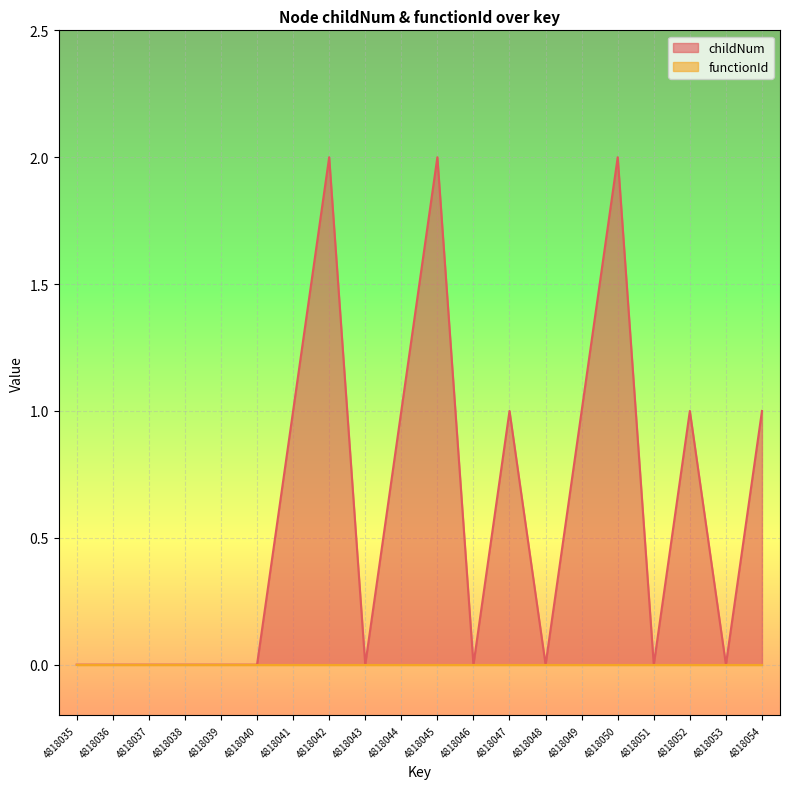

The chart shows a value of 1 at 4818045. True or false?

False